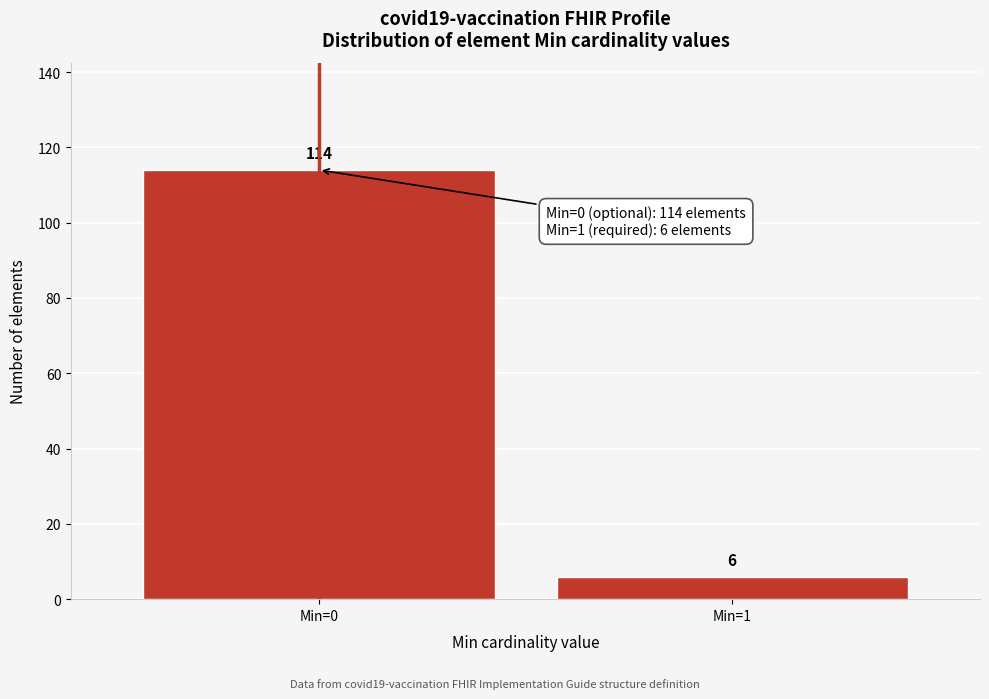

Reading left to right, list all the values displayed in this chart.

114	6